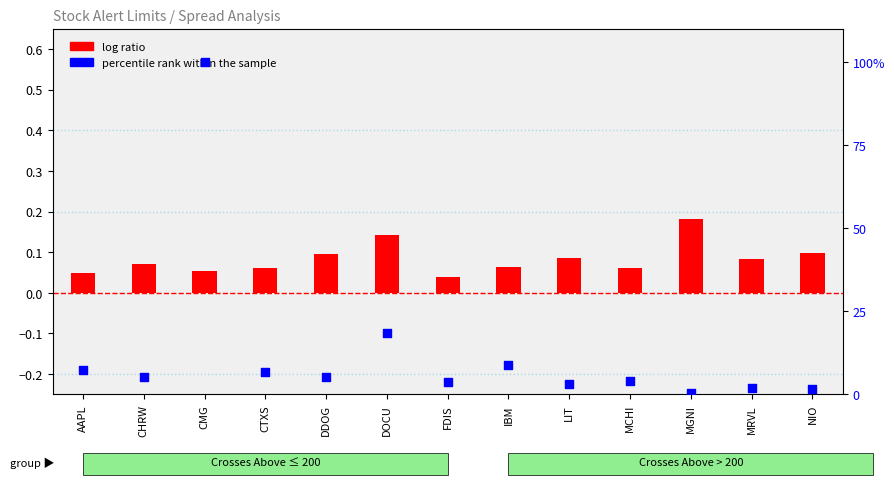

What is the total value across all series at MRVL?

2.0